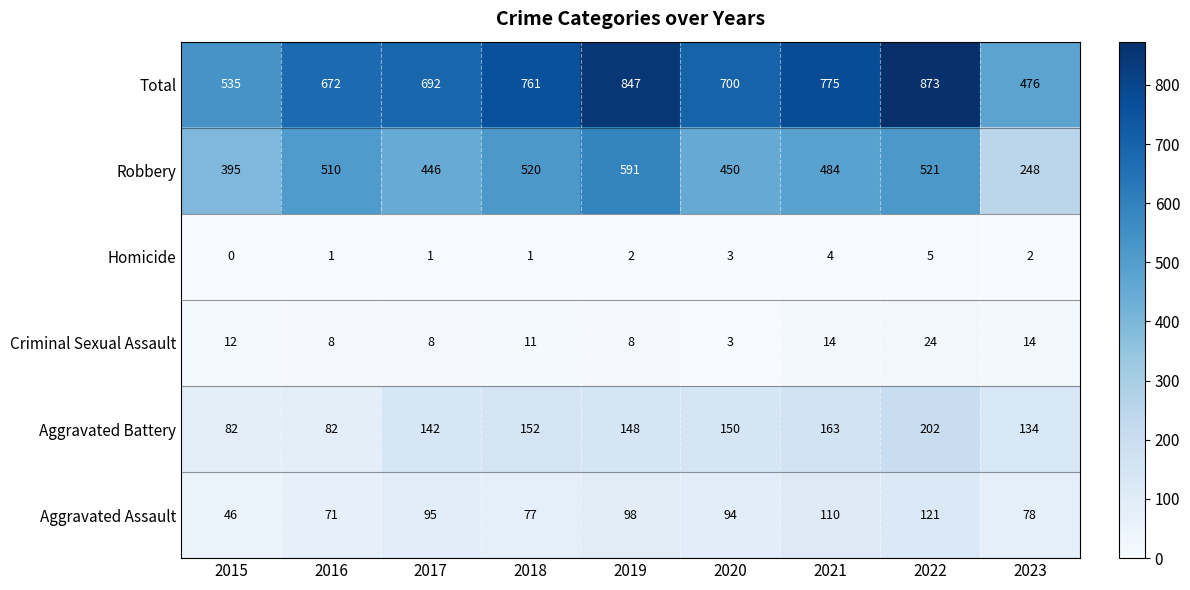

At how many categories does at least one series exceed 82?

9